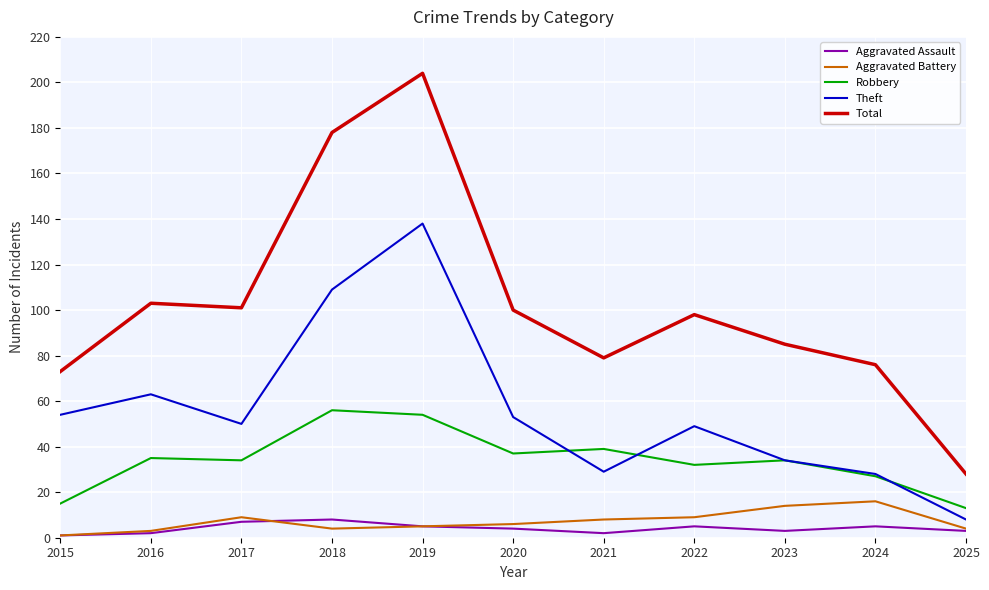

Which label corresponds to the largest value in the chart?

2019